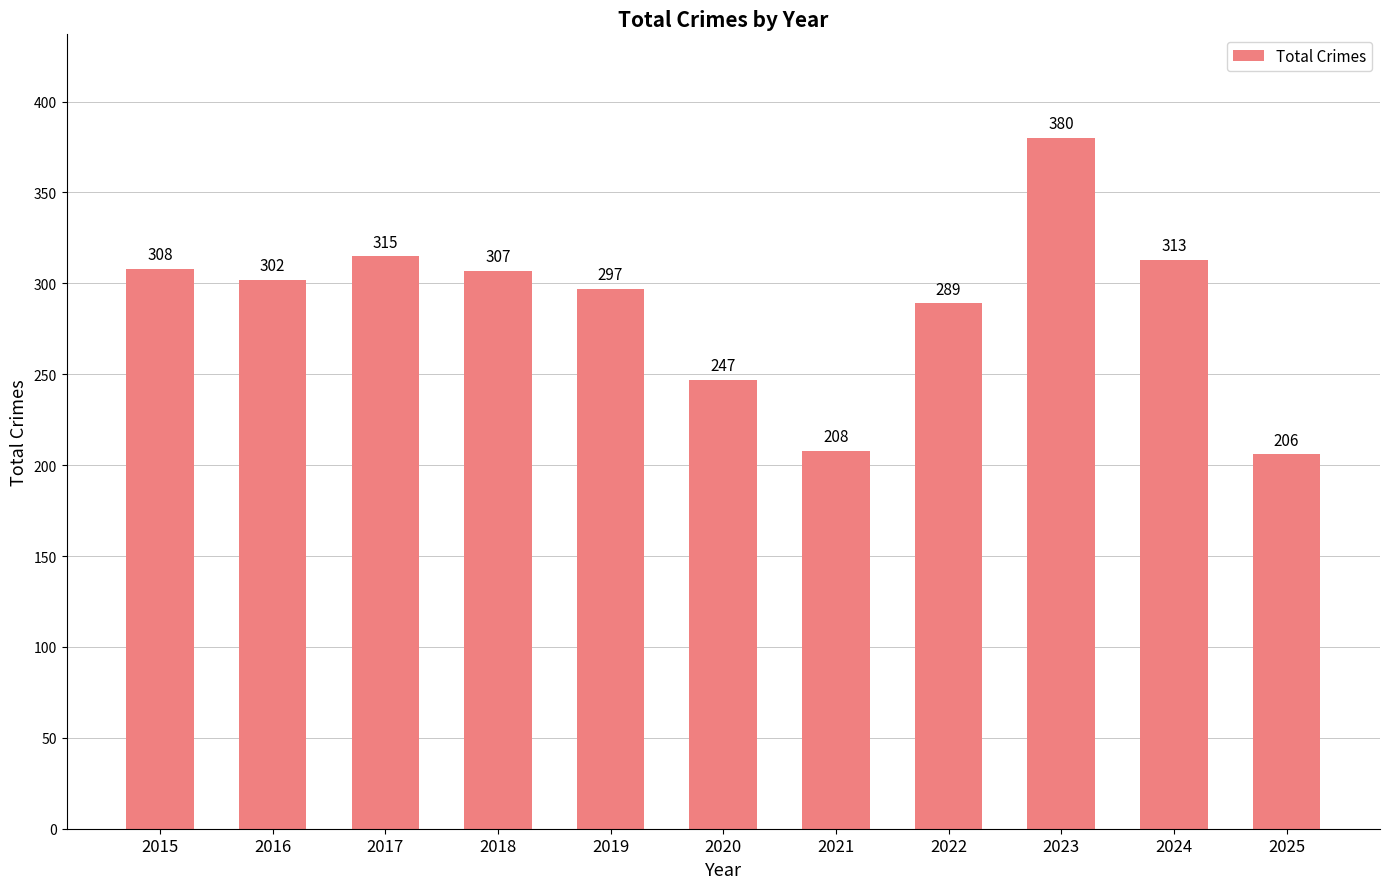

List the labels in order of value, smallest first.

2025, 2021, 2020, 2022, 2019, 2016, 2018, 2015, 2024, 2017, 2023